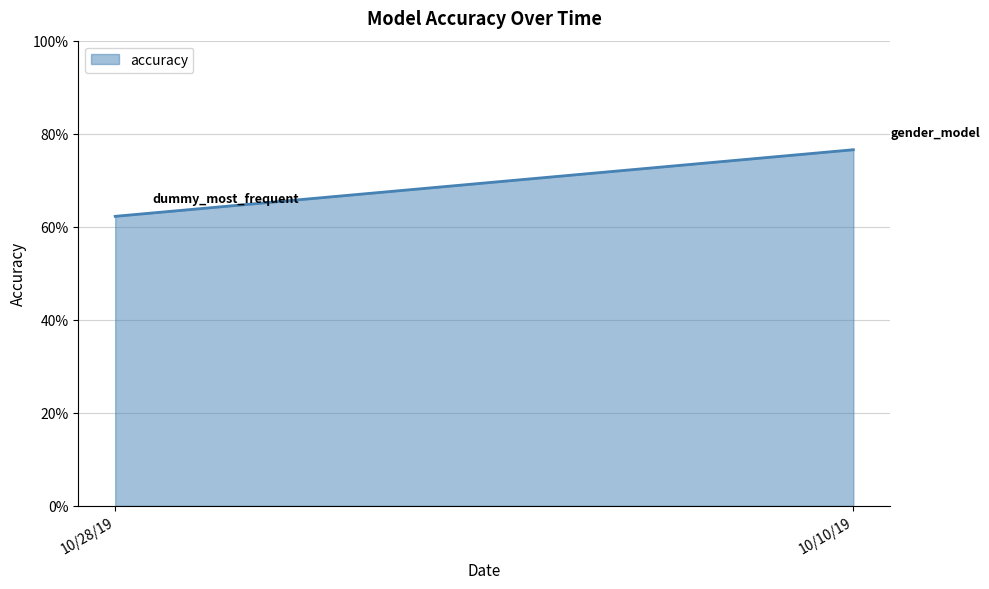

Count the number of data series in this chart.

1